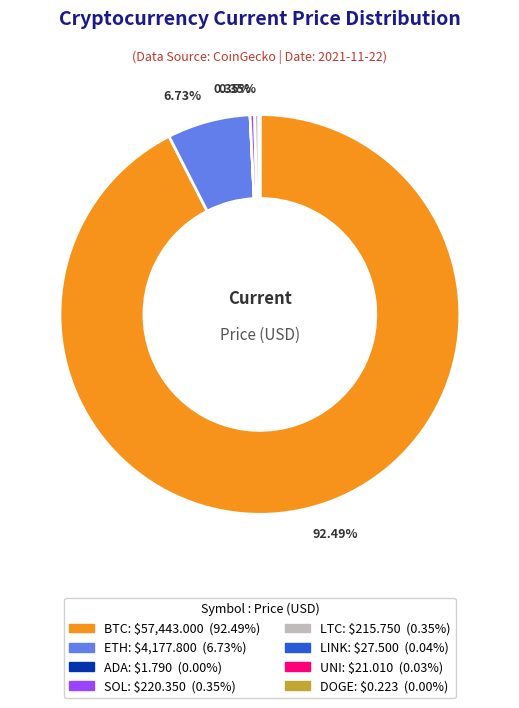

Which category accounts for the majority?

BTC